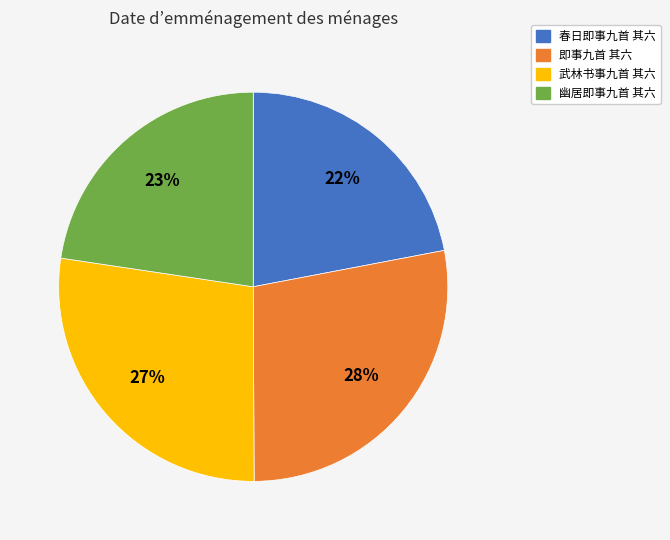

Which has a higher value, 即事九首 其六 or 幽居即事九首 其六?

即事九首 其六